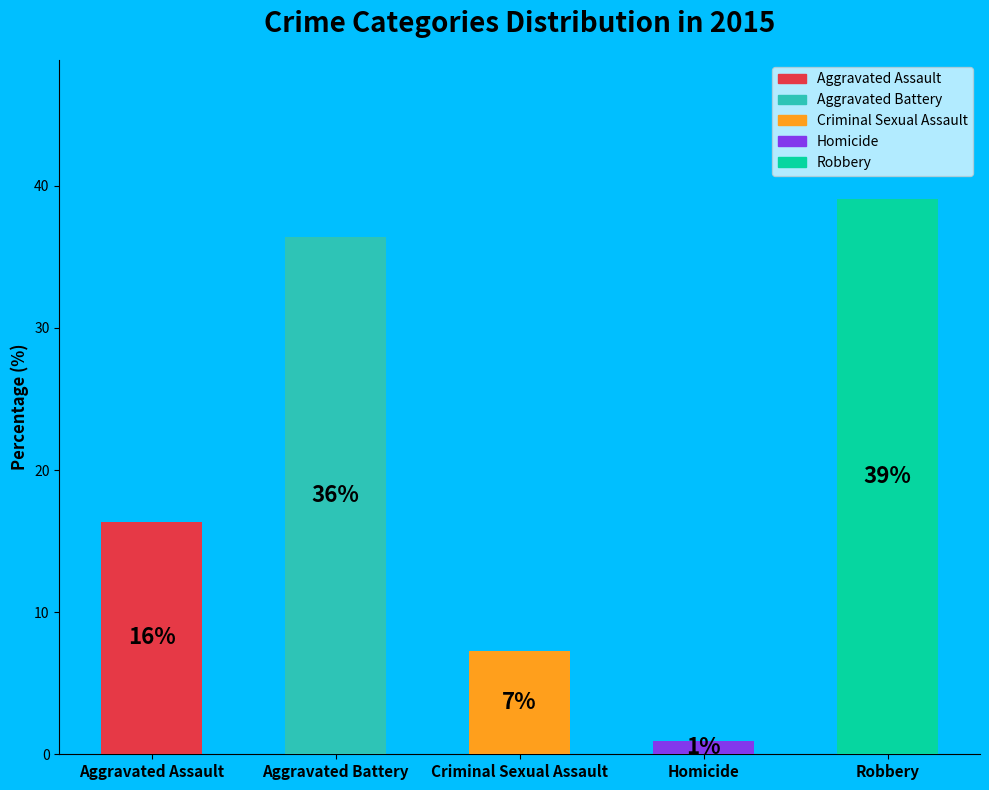

The Aggravated Battery slice represents 36% of the pie. True or false?

True